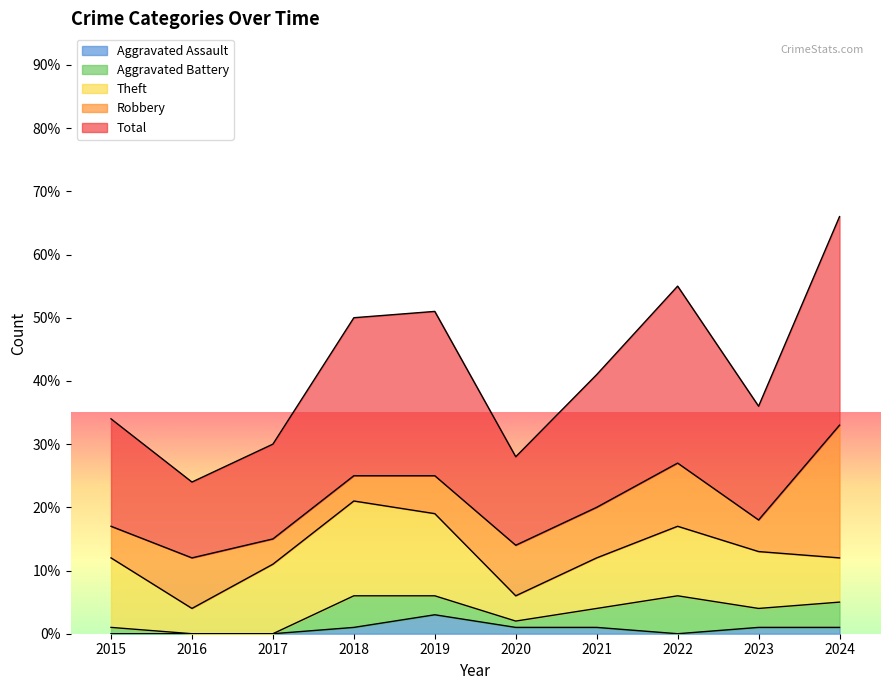

What is the greatest value displayed?

33